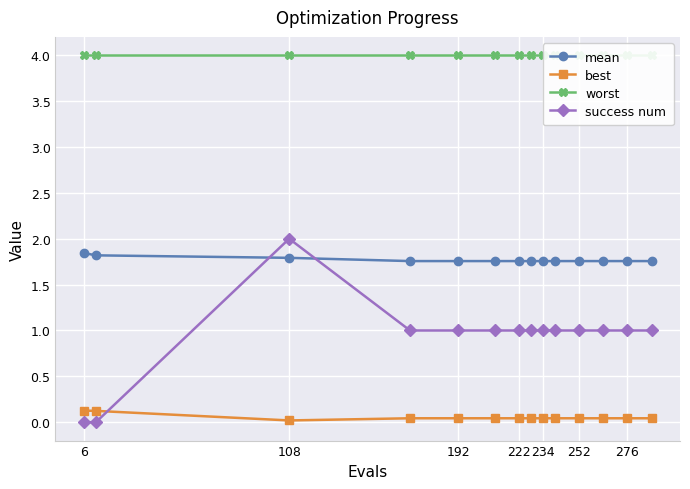

True or false: worst and best cross at least once.

False